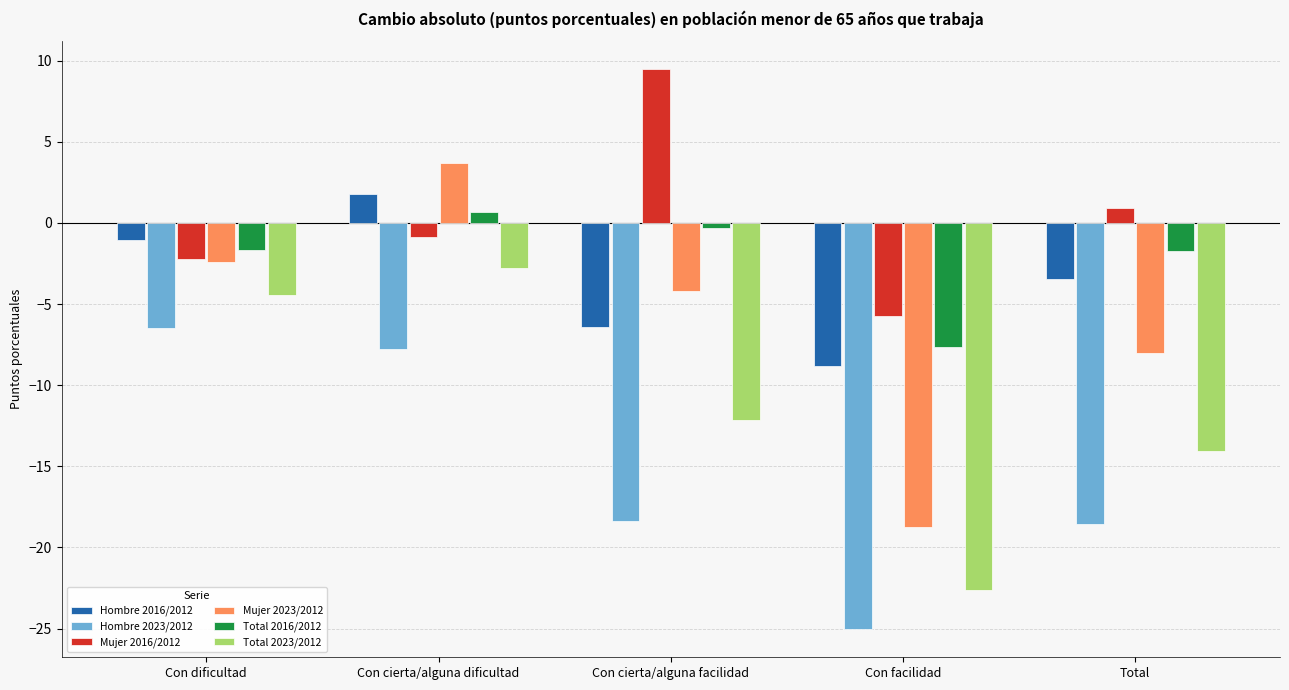

At which category does the chart reach its peak across all series?

Con cierta/alguna facilidad